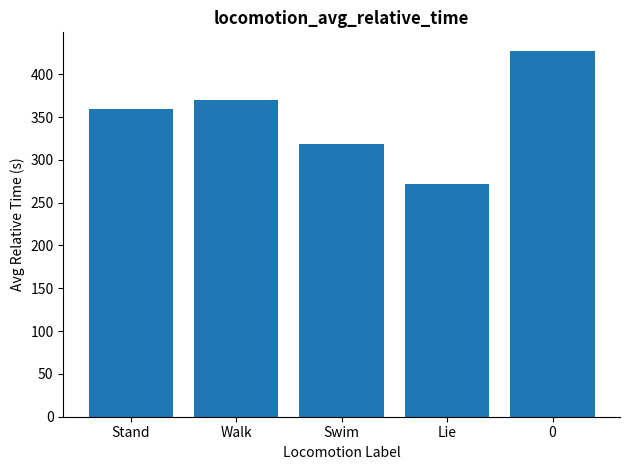

Where does the data first go above 359?

Stand